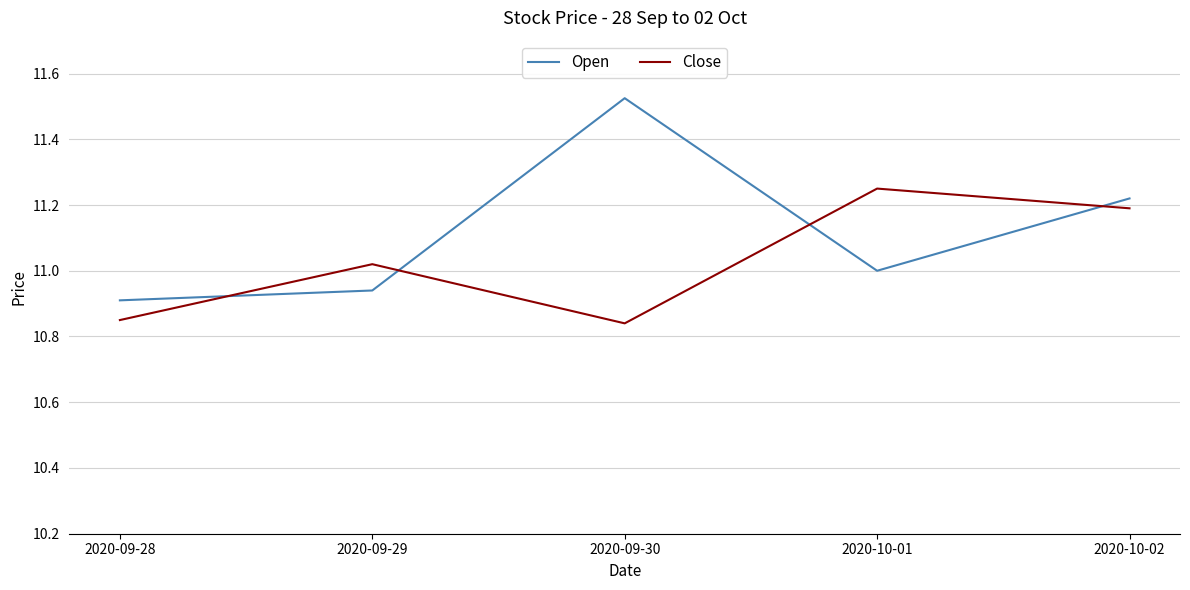

Where is the first local minimum for Close?

2020-09-30